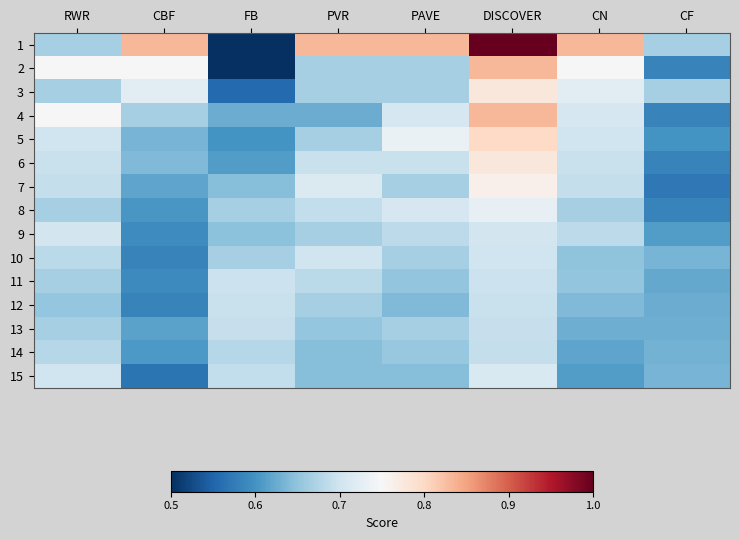

What is the difference between the highest and lowest values at CBF?

0.3